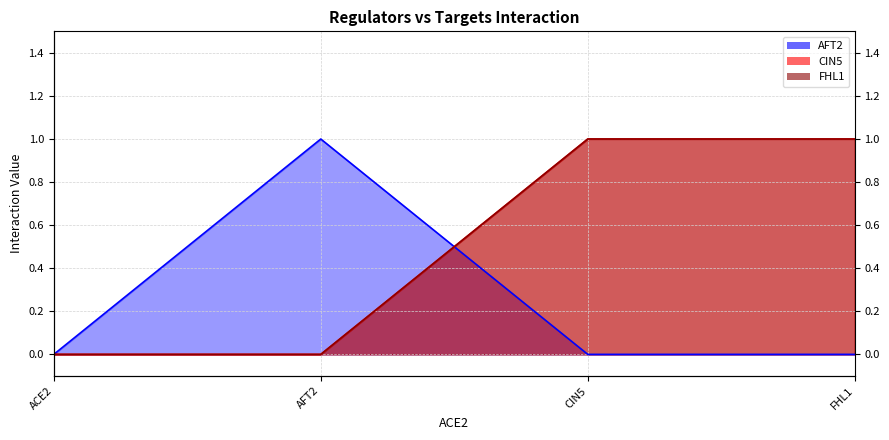

At which label does AFT2 reach its peak?

AFT2